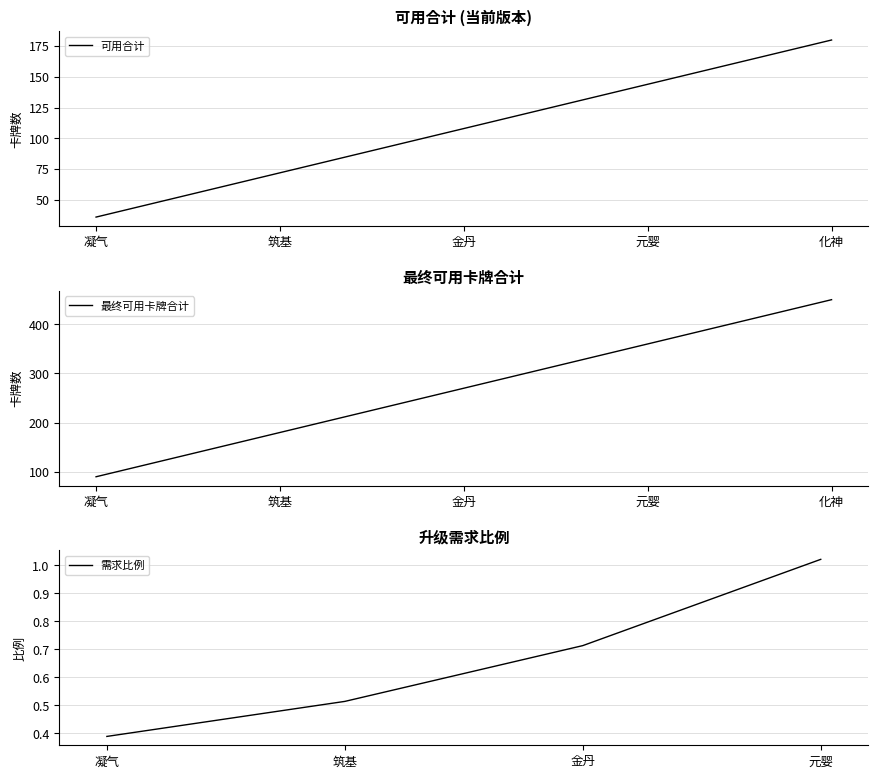

What is the maximum value for 可用合计?

180